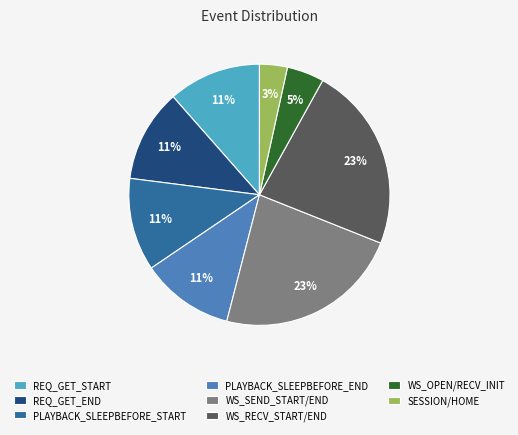

The PLAYBACK_SLEEPBEFORE_START slice represents 4% of the pie. True or false?

False